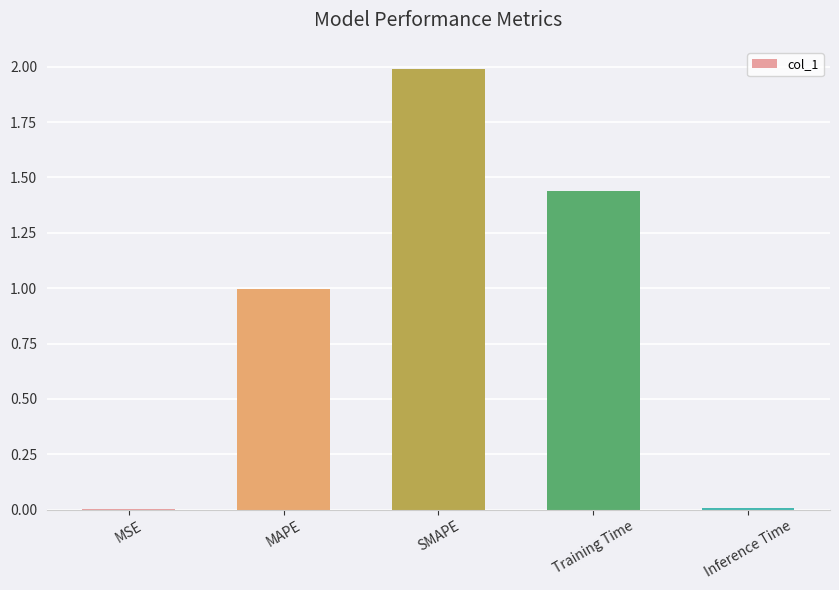

How many categories are shown in the chart?

5